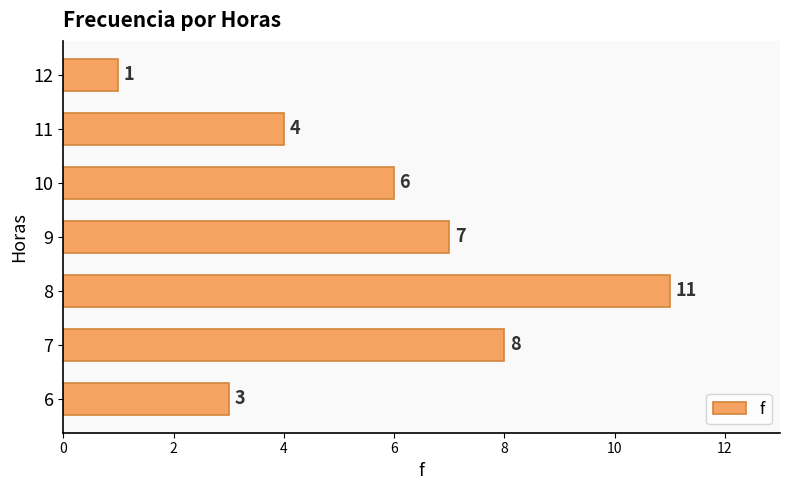

Read the value at 6, to the nearest 5.

5